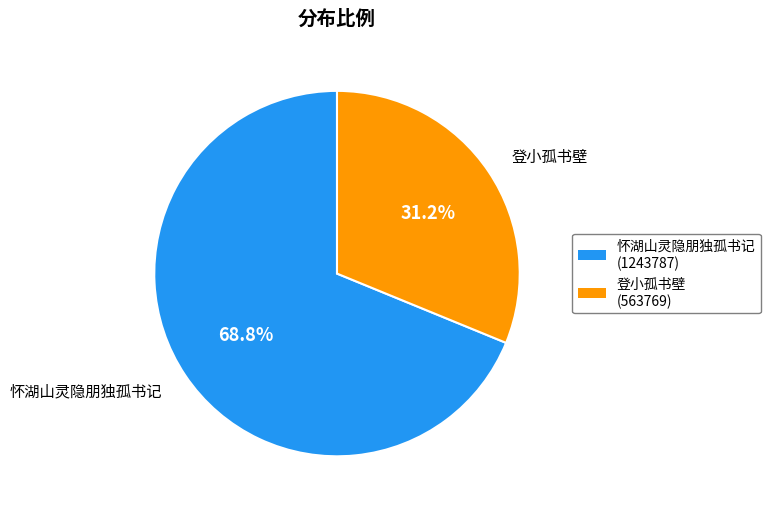

To the nearest percent, what portion does 登小孤书壁 represent?

31%